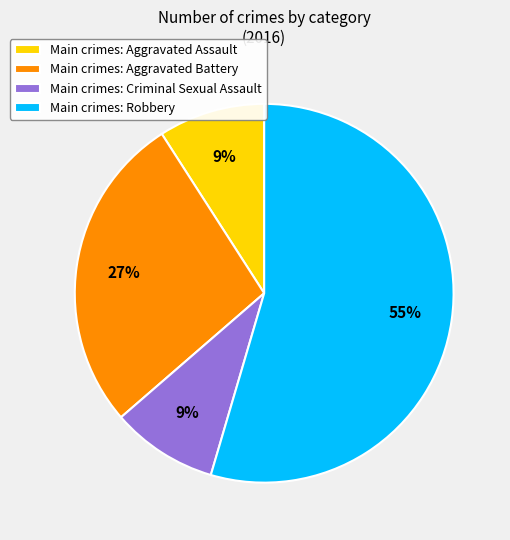

Does any single category account for the majority?

Yes